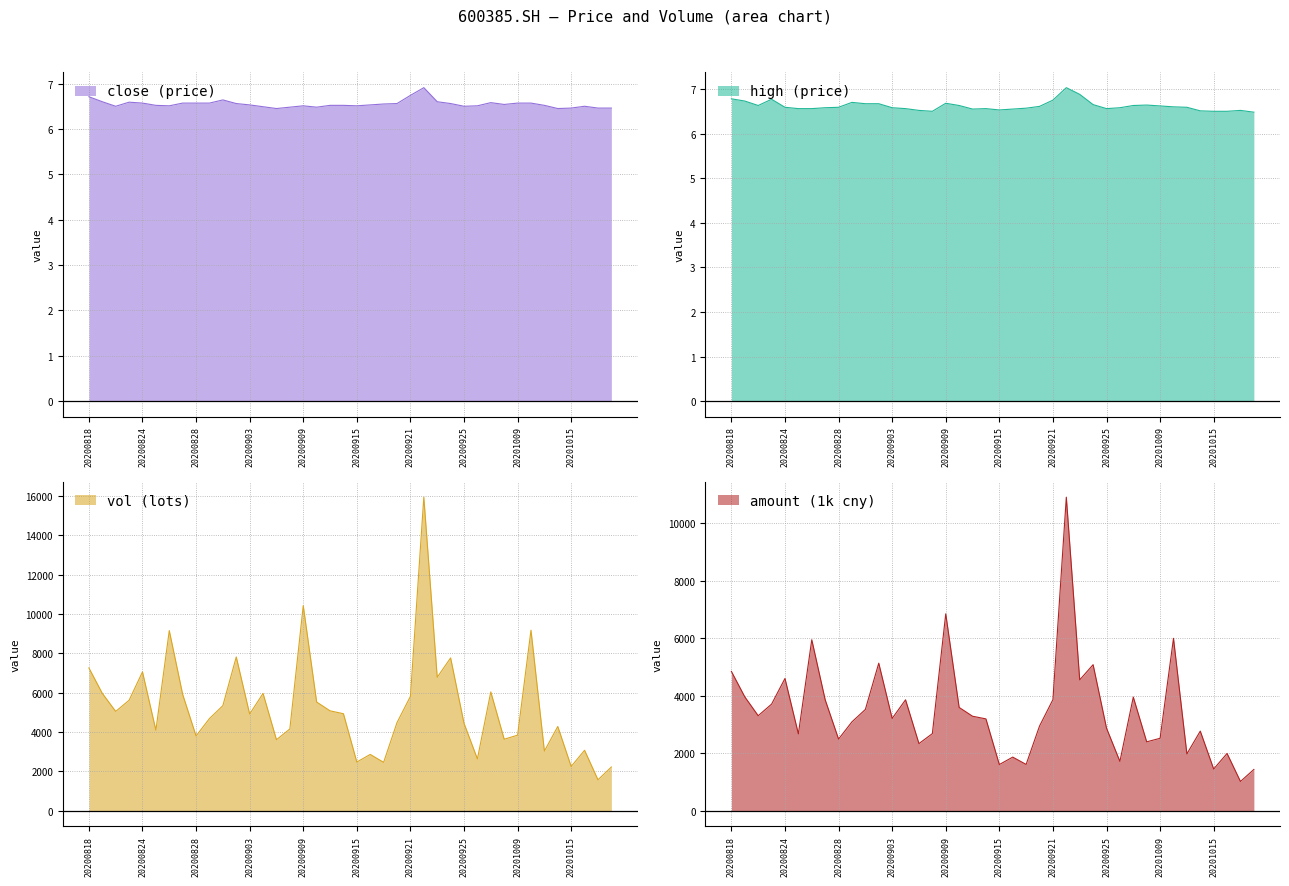

What is the lowest value of the close series?

6.5